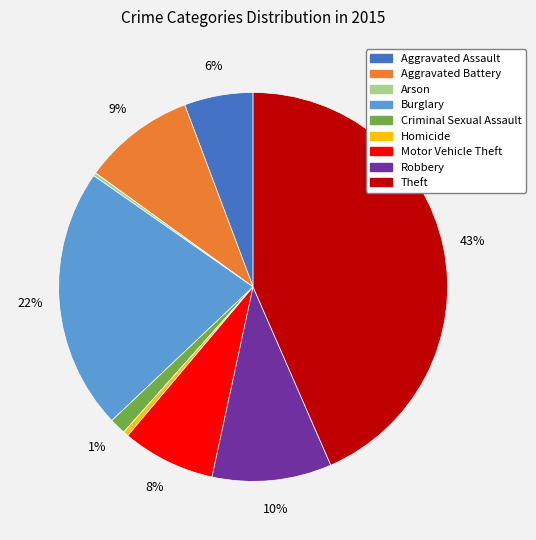

Is Aggravated Battery the majority of the pie?

No